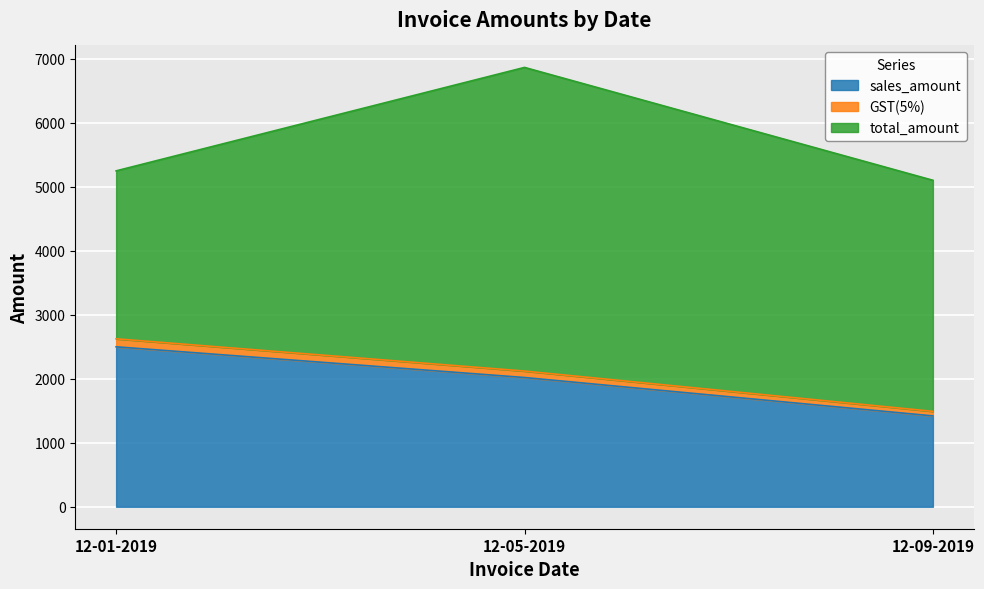

At which category is the sum across all series the highest?

12-05-2019